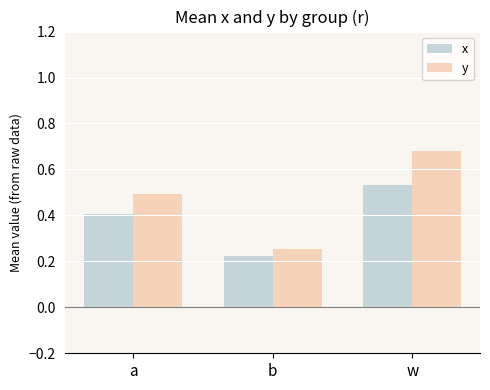

What is the difference between the x values at a and w?

0.1